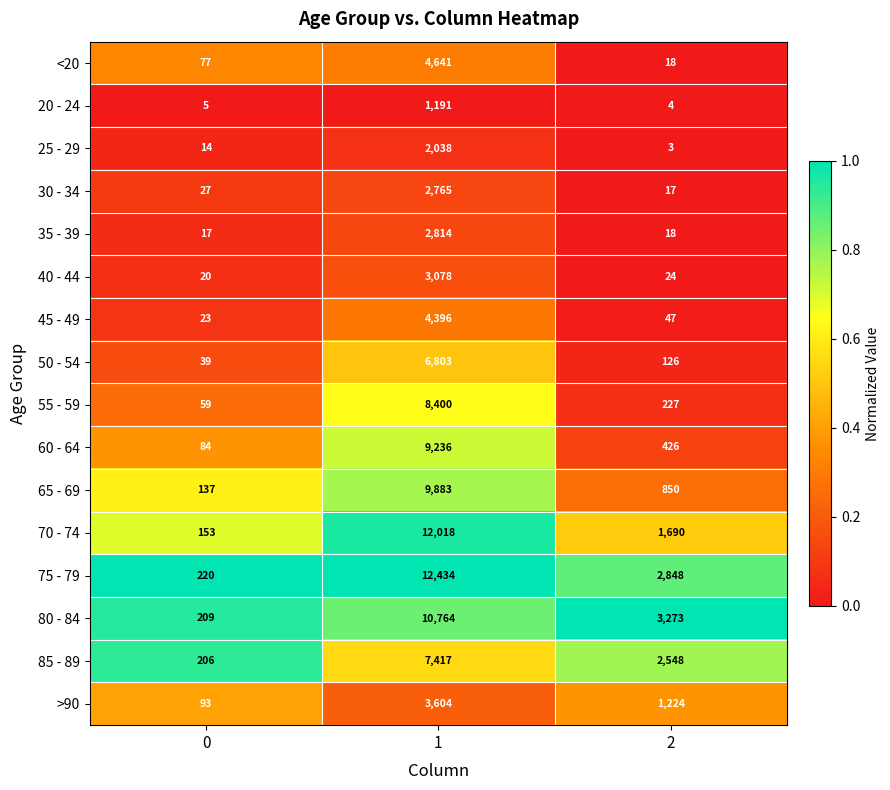

What is the total value across all series at 1?

101482